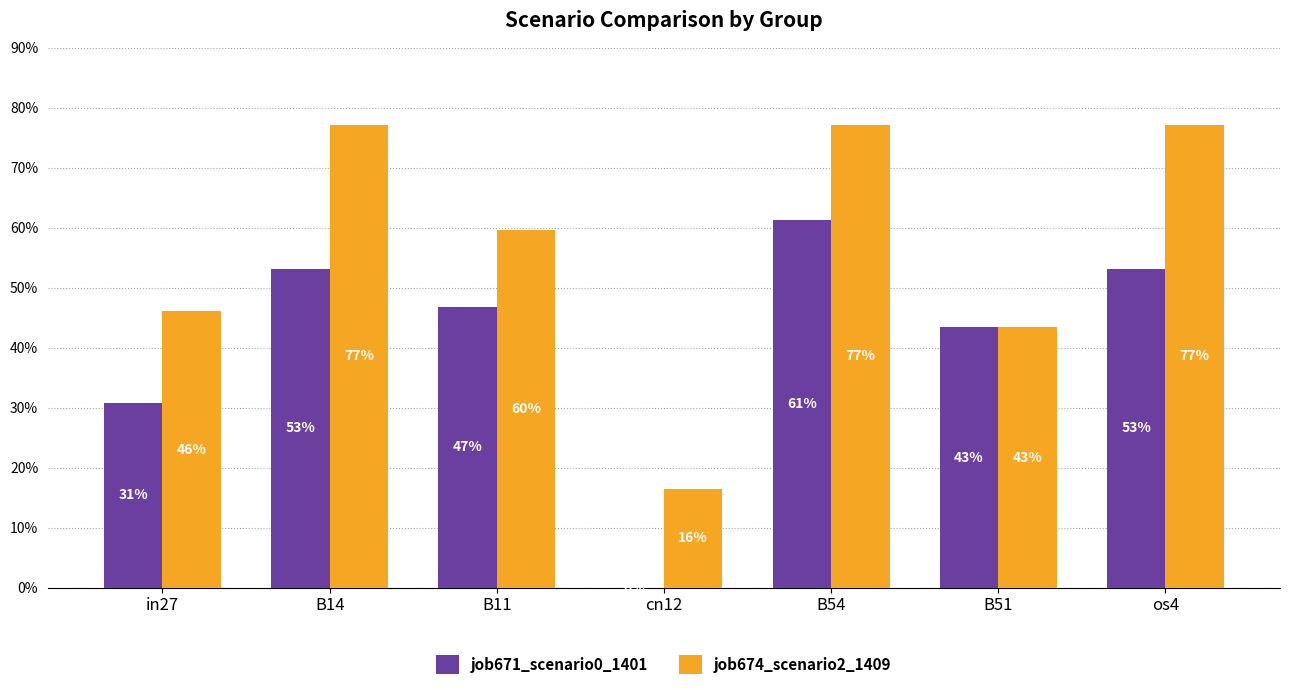

Reading left to right, list all the values displayed in this chart.

job671_scenario0_1401: 0.3	0.5	0.5	0.0	0.6	0.4	0.5
job674_scenario2_1409: 0.5	0.8	0.6	0.2	0.8	0.4	0.8